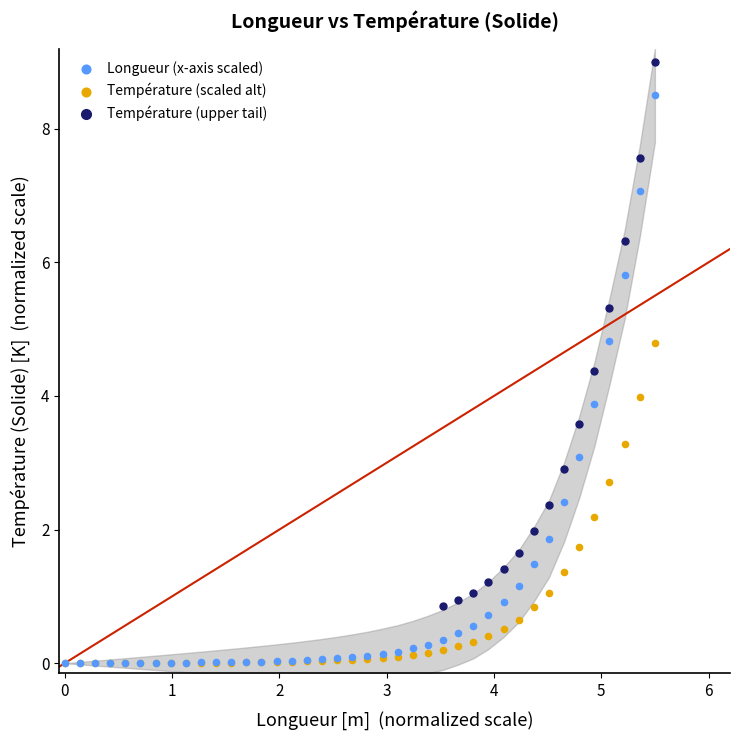

Which series contains the highest Y value?

Température (upper tail)